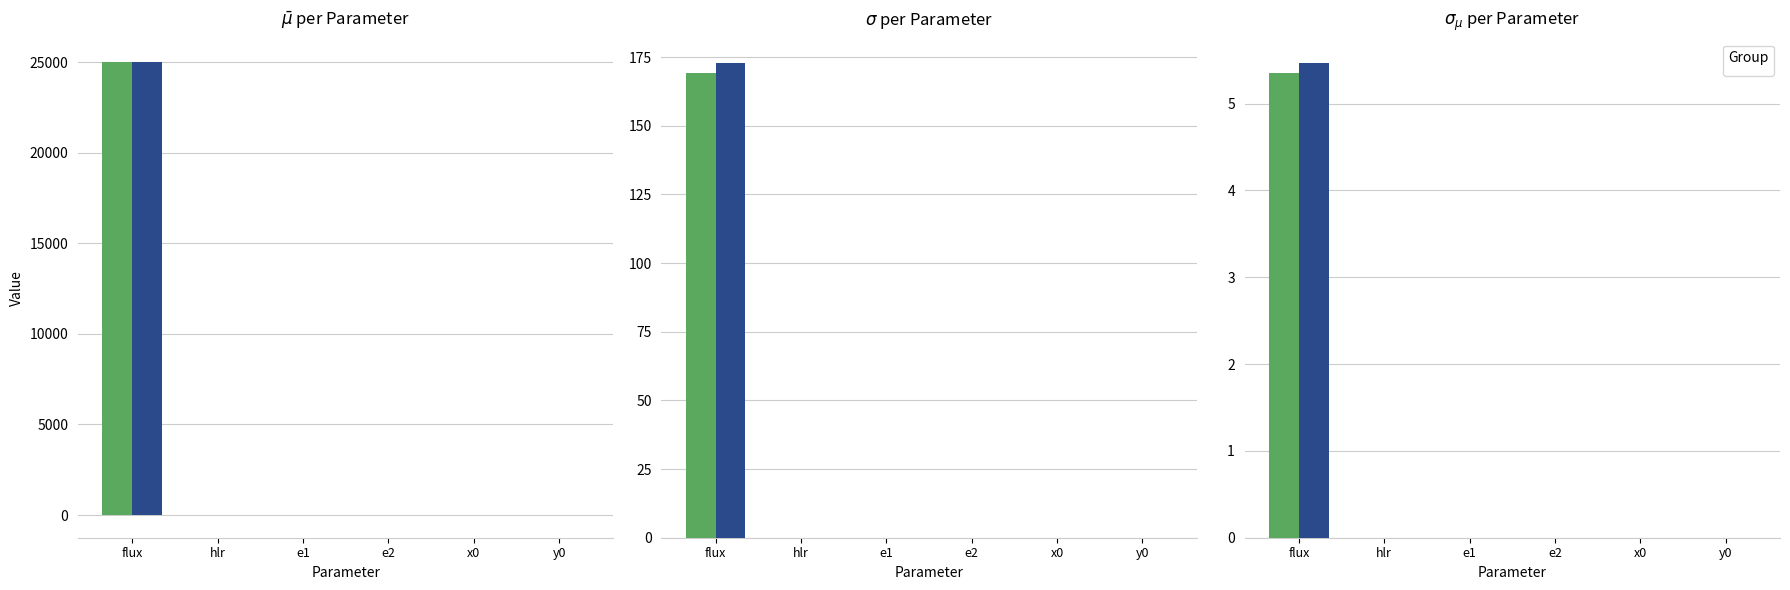

Is the value of $\sigma_{\mu}$ at flux greater than the value of $\sigma$ at hlr?

Yes